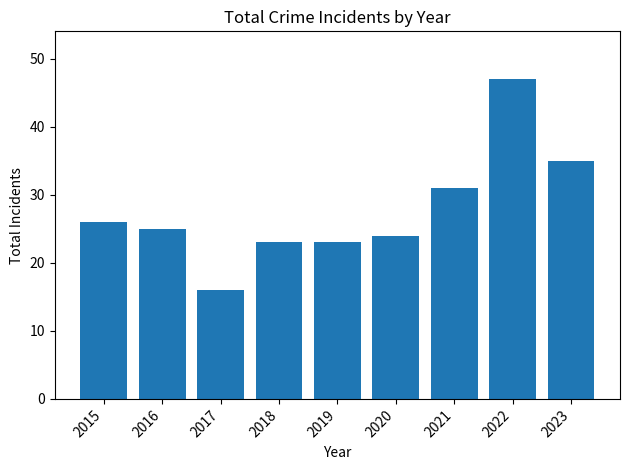

What is the sum of the values at 2018 and 2017?

39